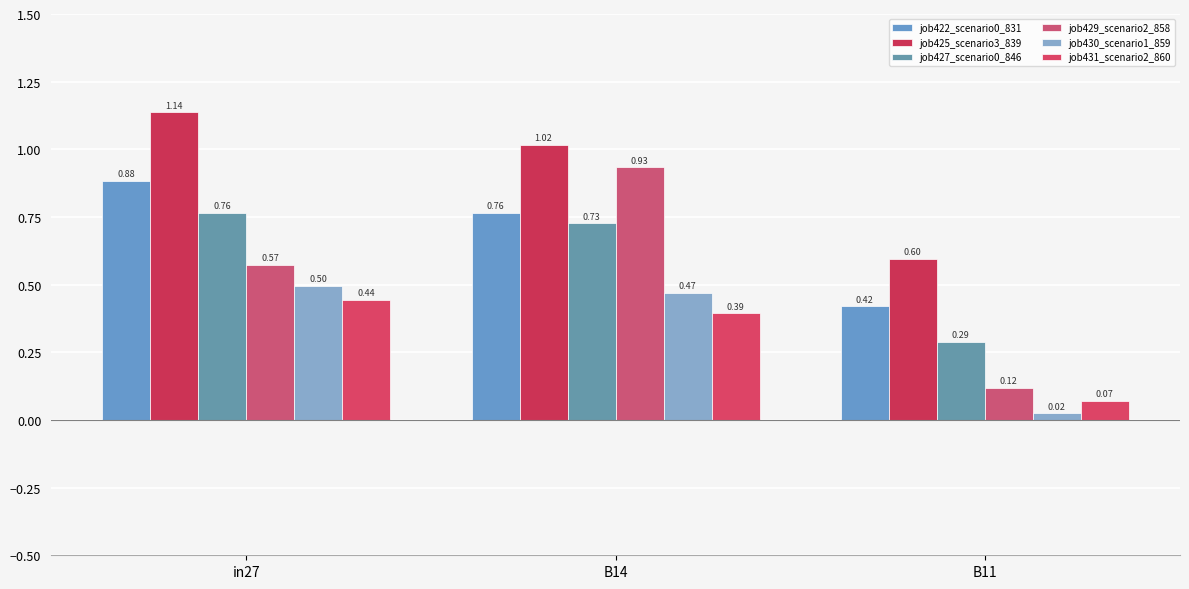

How many data points in job425_scenario3_839 are above 1?

2